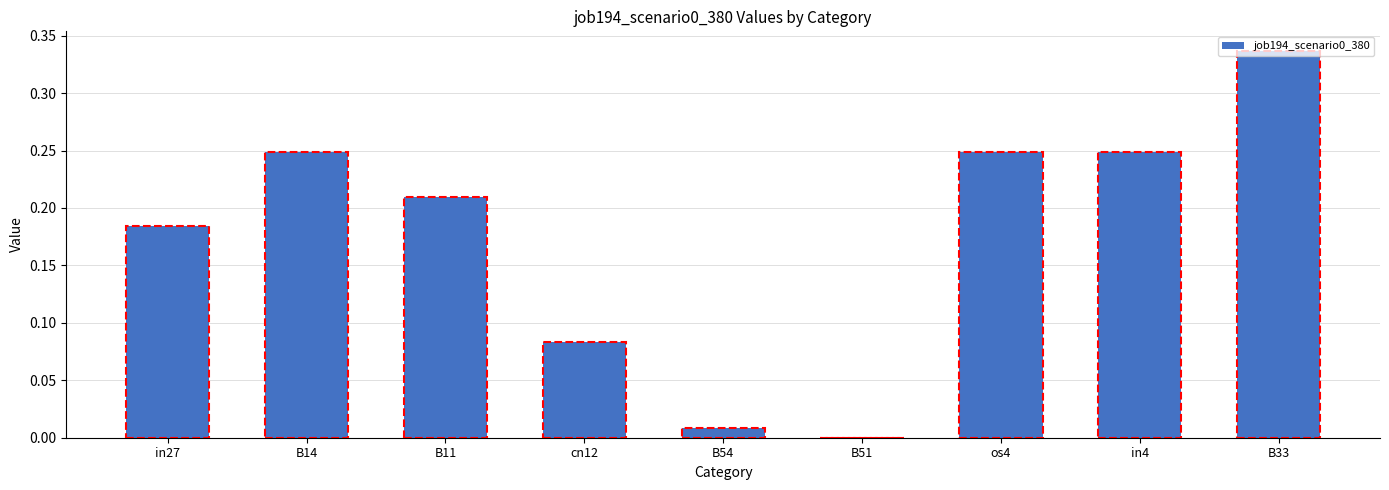

What is the sum of all values?

1.6